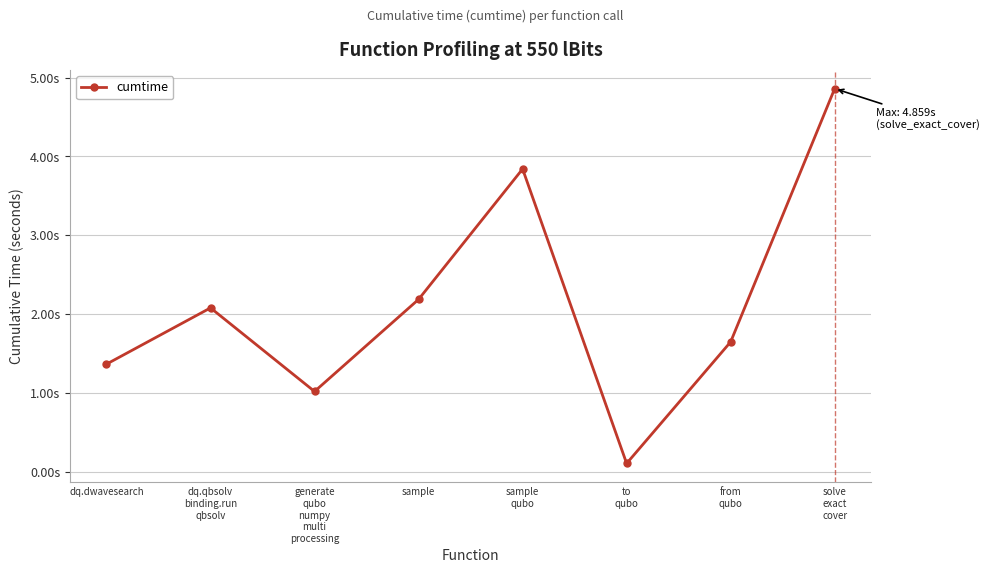

What is the difference between the second highest and second lowest values?

2.8